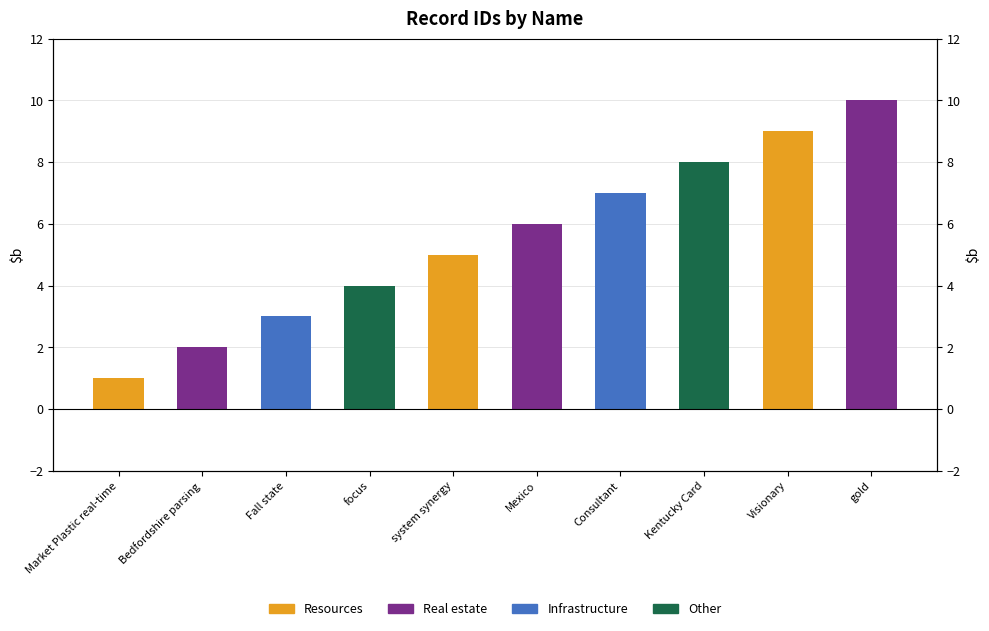

What is the label of the 5th bar from the left?

system synergy